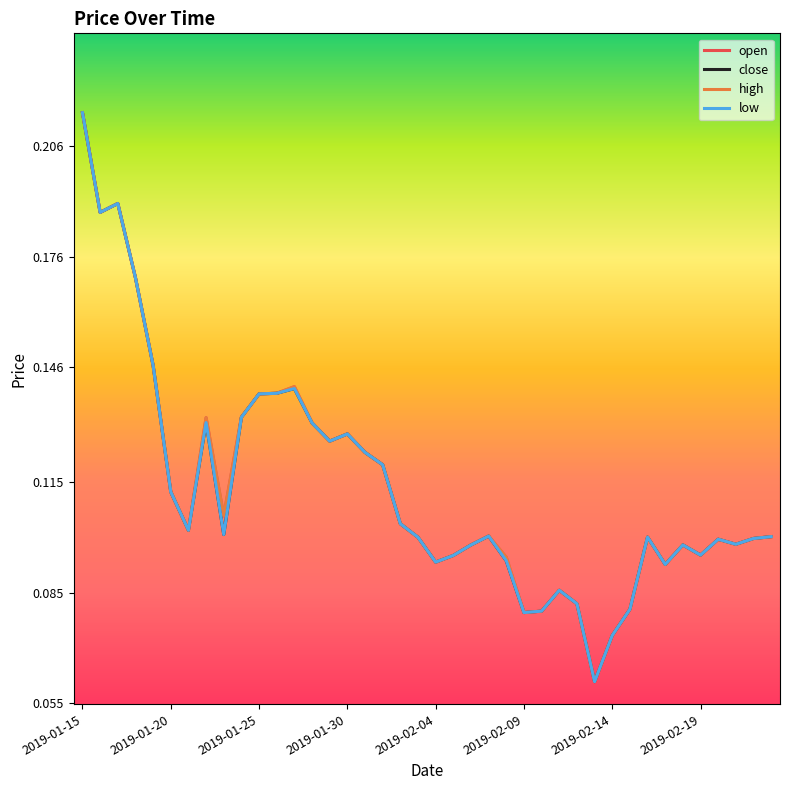

Reading left to right, list all the values displayed in this chart.

open: 0.2	0.2	0.2	0.2	0.1	0.1	0.1	0.1	0.1	0.1	0.1	0.1	0.1	0.1	0.1	0.1	0.1	0.1	0.1	0.1	0.1	0.1	0.1	0.1	0.1	0.1	0.1	0.1	0.1	0.1	0.1	0.1	0.1	0.1	0.1	0.1	0.1	0.1	0.1	0.1
close: 0.2	0.2	0.2	0.2	0.1	0.1	0.1	0.1	0.1	0.1	0.1	0.1	0.1	0.1	0.1	0.1	0.1	0.1	0.1	0.1	0.1	0.1	0.1	0.1	0.1	0.1	0.1	0.1	0.1	0.1	0.1	0.1	0.1	0.1	0.1	0.1	0.1	0.1	0.1	0.1
high: 0.2	0.2	0.2	0.2	0.1	0.1	0.1	0.1	0.1	0.1	0.1	0.1	0.1	0.1	0.1	0.1	0.1	0.1	0.1	0.1	0.1	0.1	0.1	0.1	0.1	0.1	0.1	0.1	0.1	0.1	0.1	0.1	0.1	0.1	0.1	0.1	0.1	0.1	0.1	0.1
low: 0.2	0.2	0.2	0.2	0.1	0.1	0.1	0.1	0.1	0.1	0.1	0.1	0.1	0.1	0.1	0.1	0.1	0.1	0.1	0.1	0.1	0.1	0.1	0.1	0.1	0.1	0.1	0.1	0.1	0.1	0.1	0.1	0.1	0.1	0.1	0.1	0.1	0.1	0.1	0.1